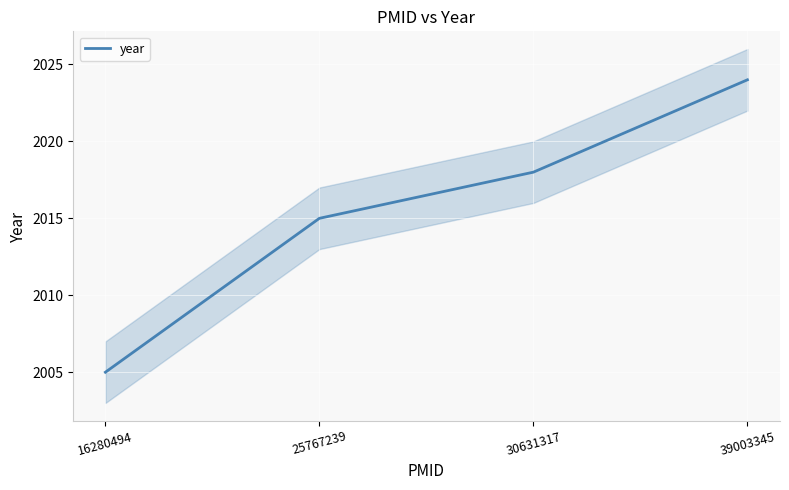

What is the ratio of the value at 39003345 to the value at 16280494?

1.0